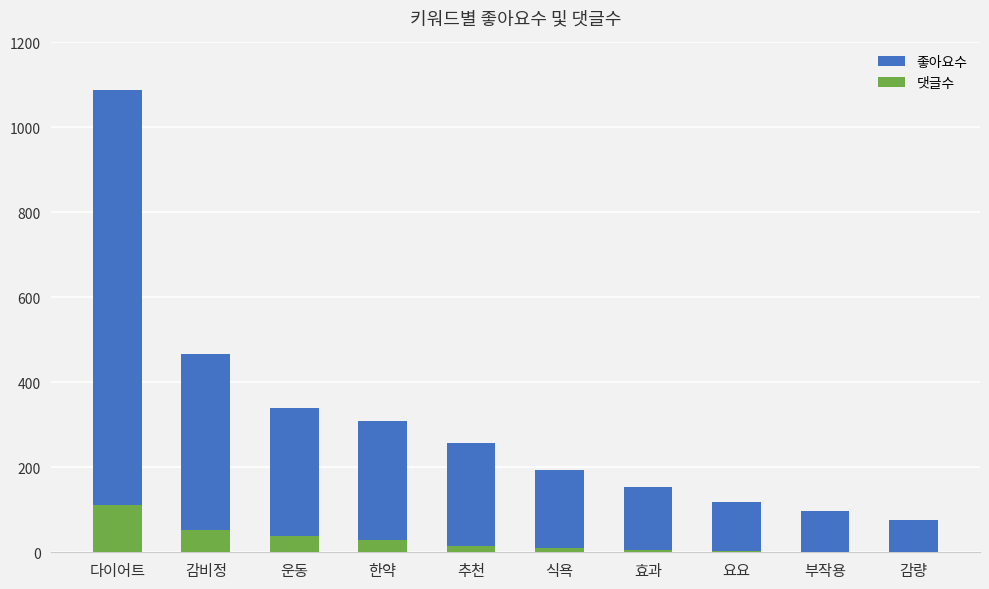

What is the difference between the maximum and minimum values in the 댓글수 series?

112